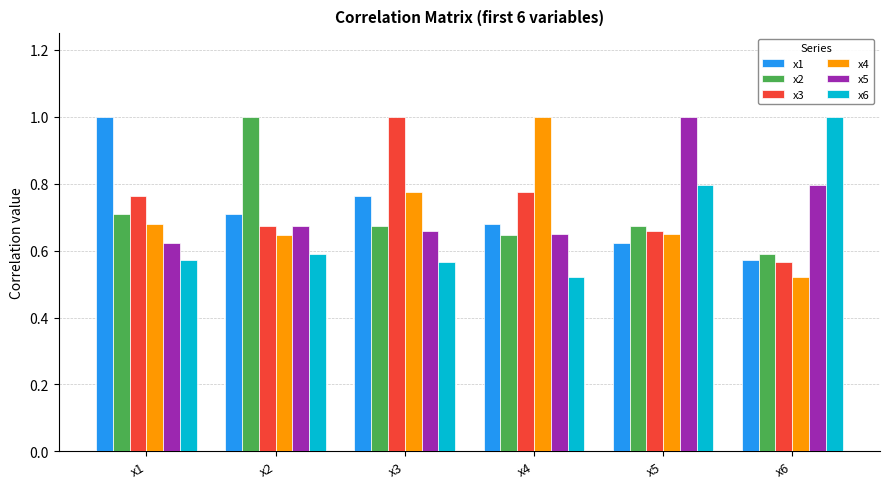

Where is x2 nearest to the value 0?

x6